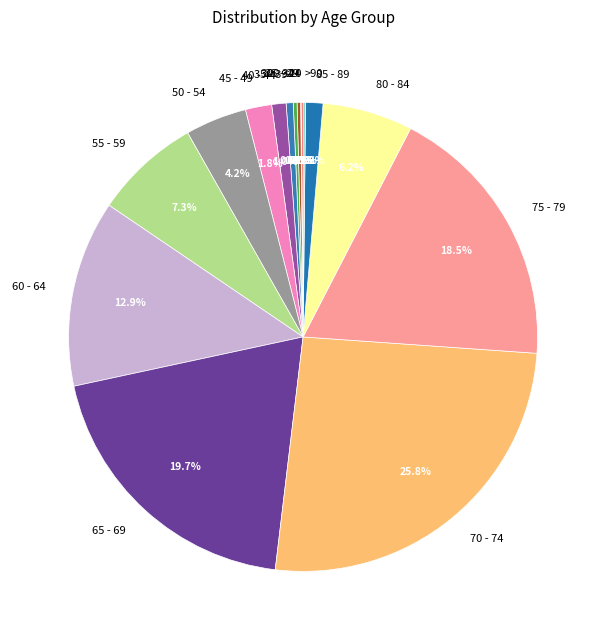

What is the largest slice in the pie chart?

70 - 74